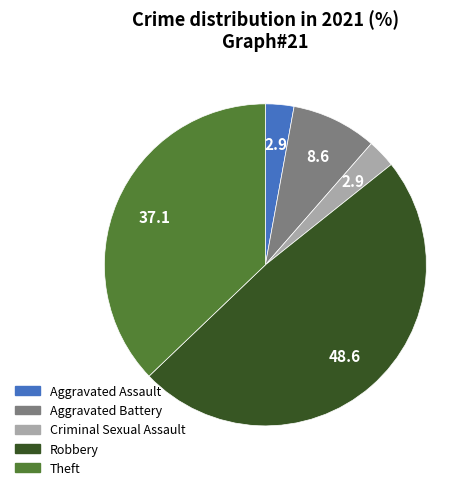

Is there any slice that represents more than half of the pie?

No